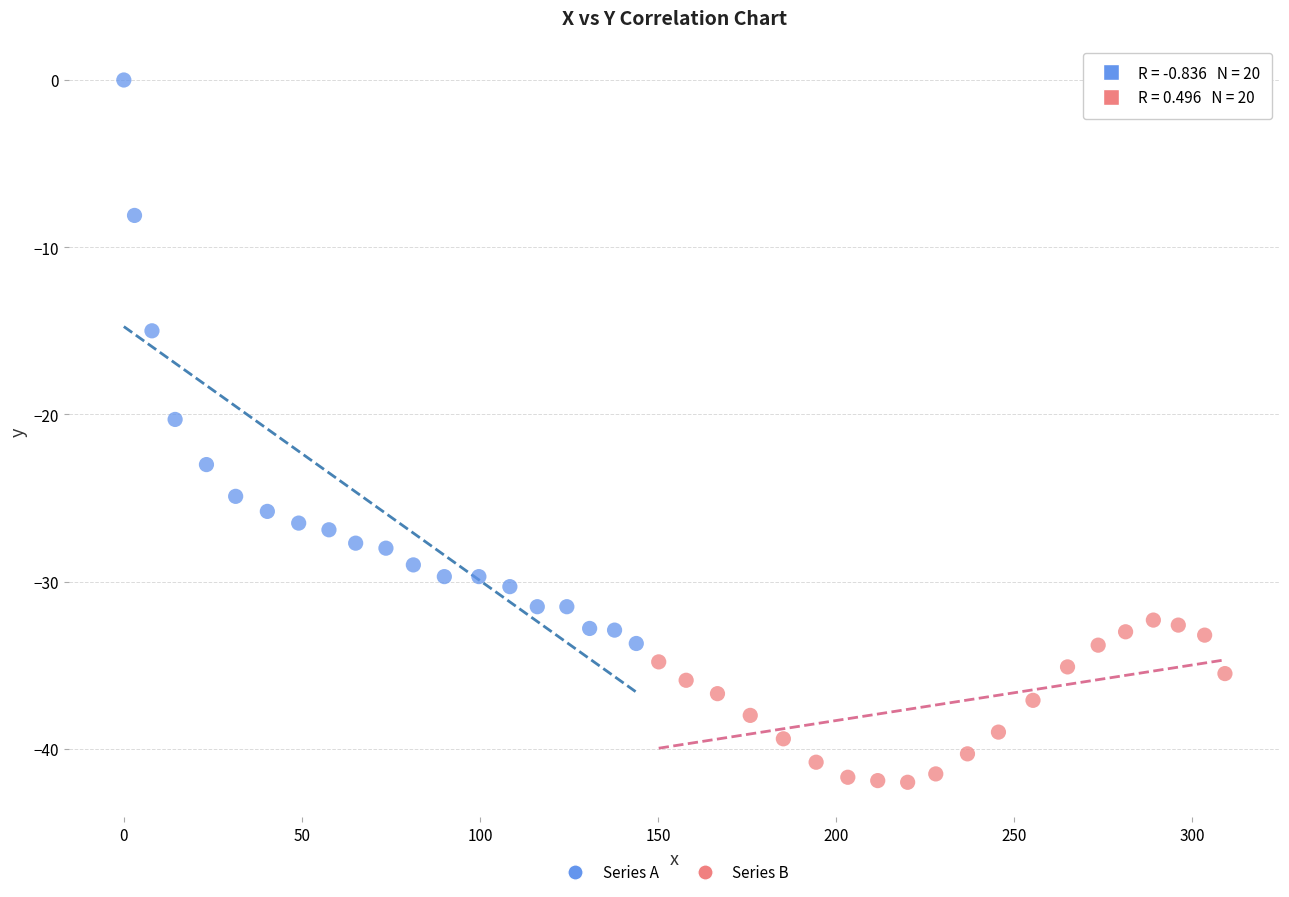

Which series has the largest Y range (max minus min)?

Series A